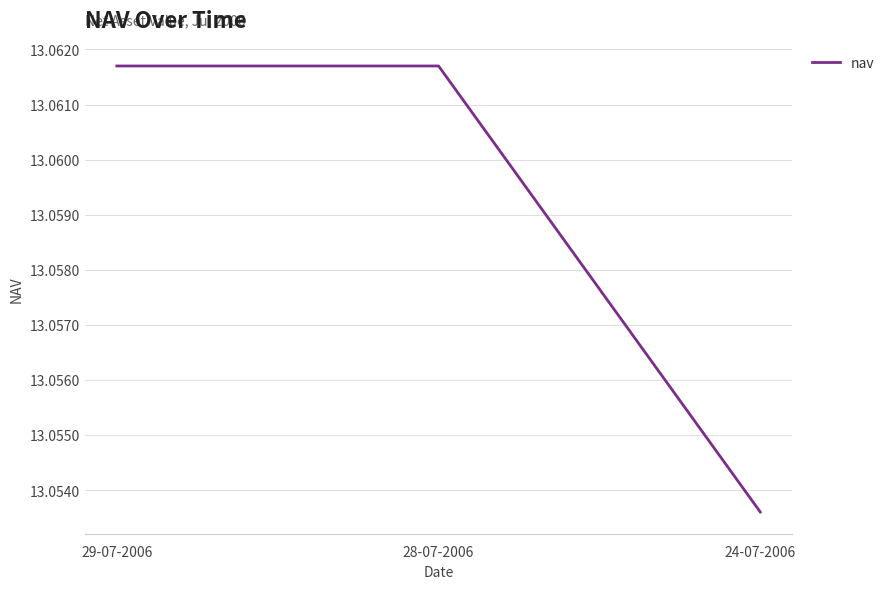

What is the sum of all values?

39.2